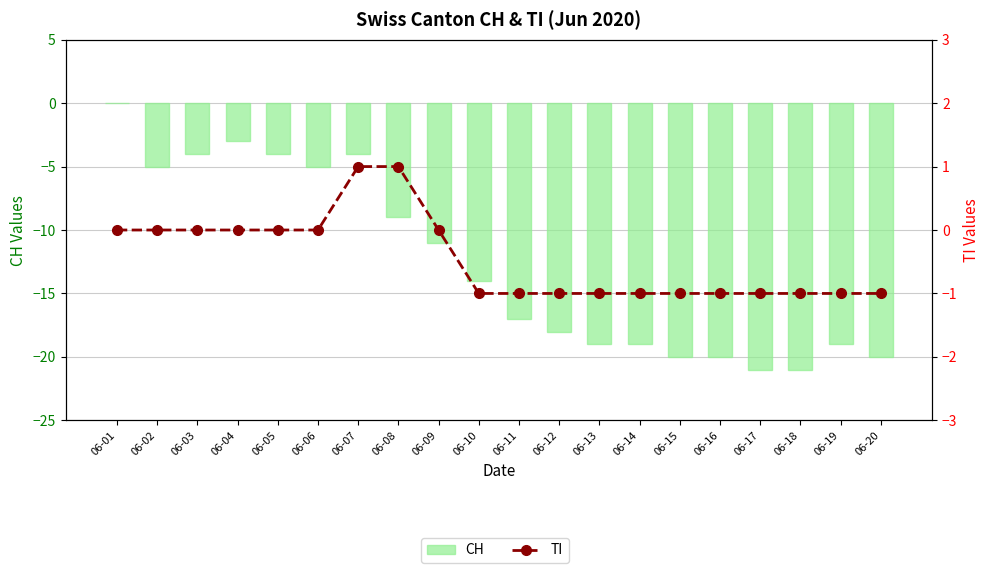

At which category does the chart reach its peak across all series?

06-07